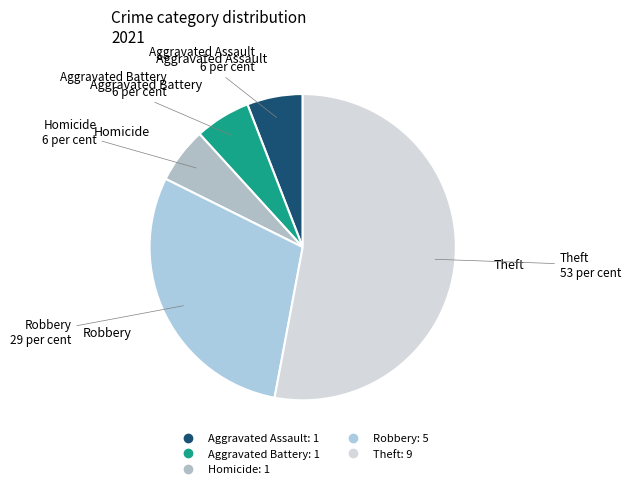

Is the sum of Homicide and Aggravated Battery greater than half?

No